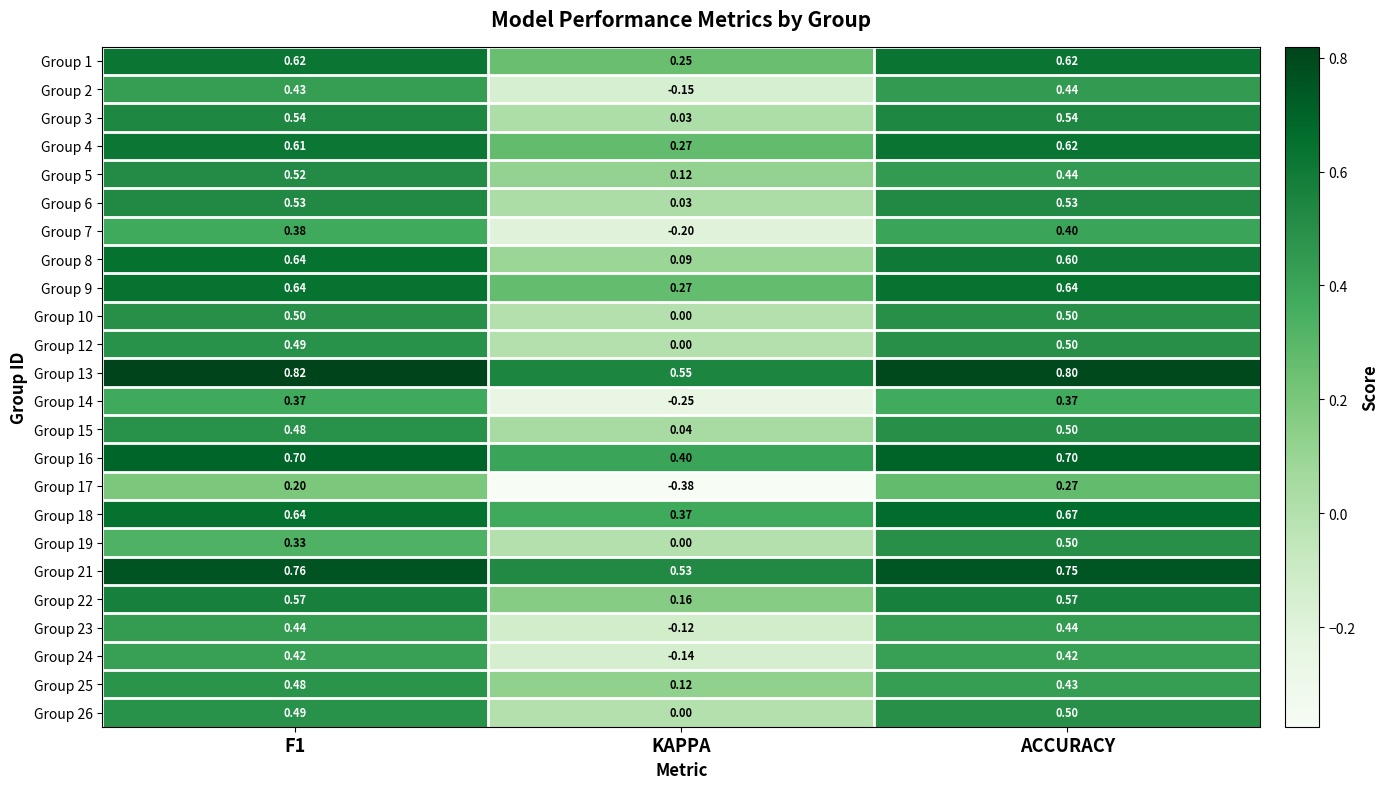

Is the value of Group 17 at F1 greater than the value of Group 5 at F1?

No